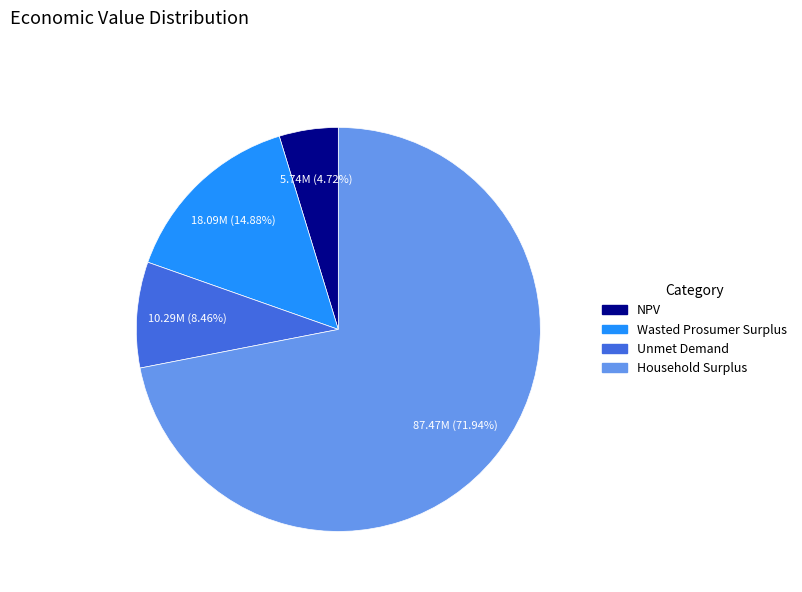

Which slice is the smallest?

NPV